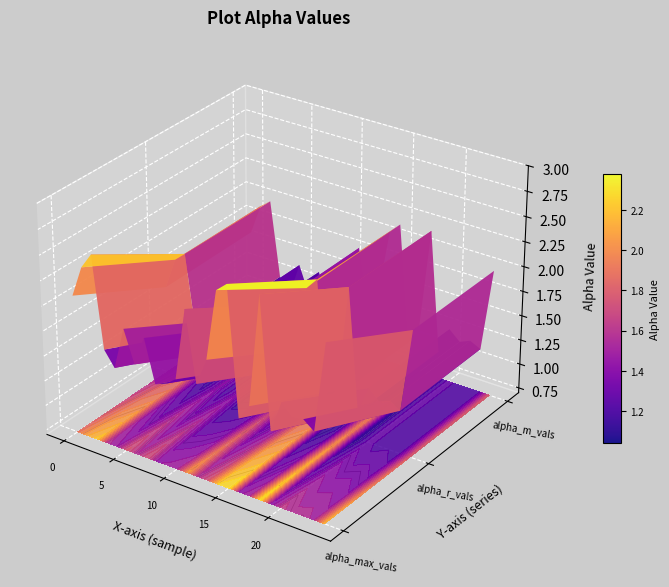

What is the difference between the maximum and second lowest values in the alpha_r_vals series?

1.2